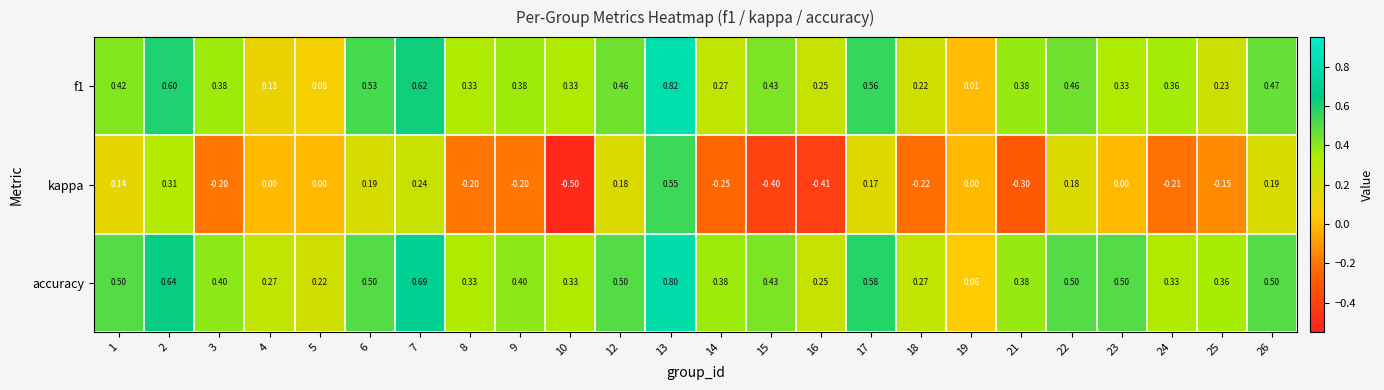

Which series changed the most between 3 and 17?

kappa